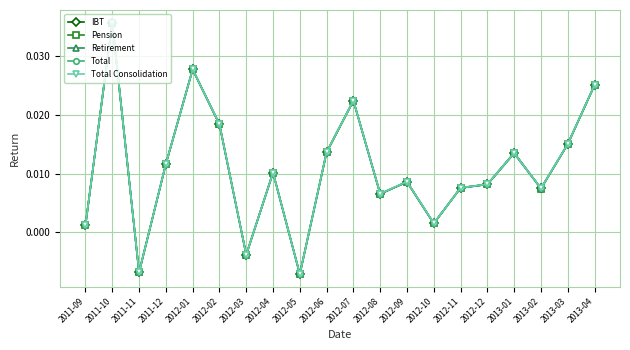

Which series changed the most between 2012-04 and 2012-07?

Pension